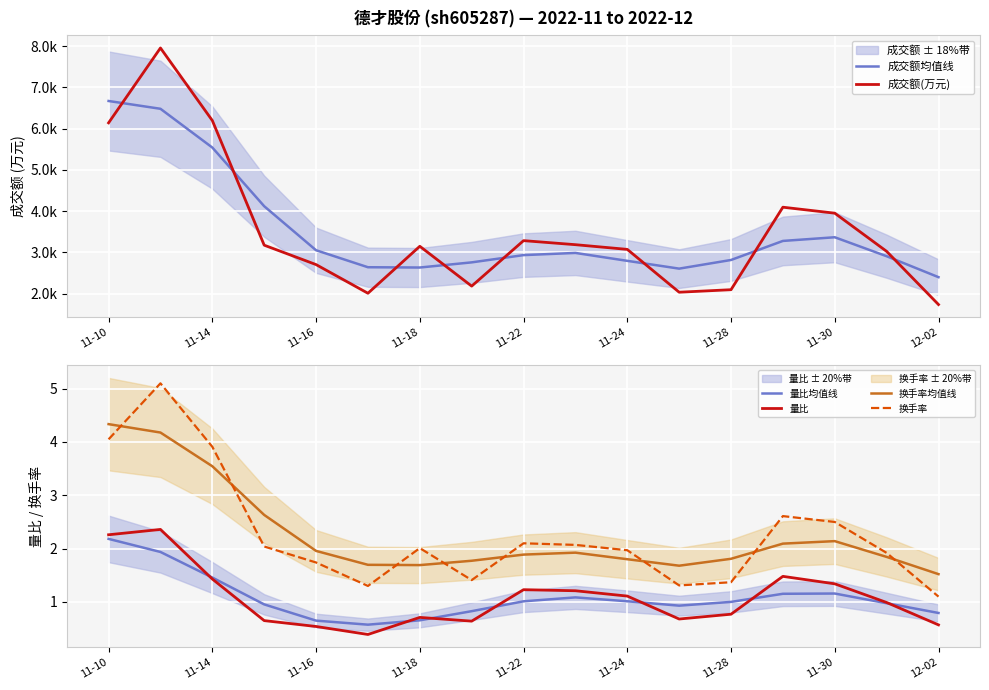

True or false: 换手率均值线 and 量比 cross at least once.

False